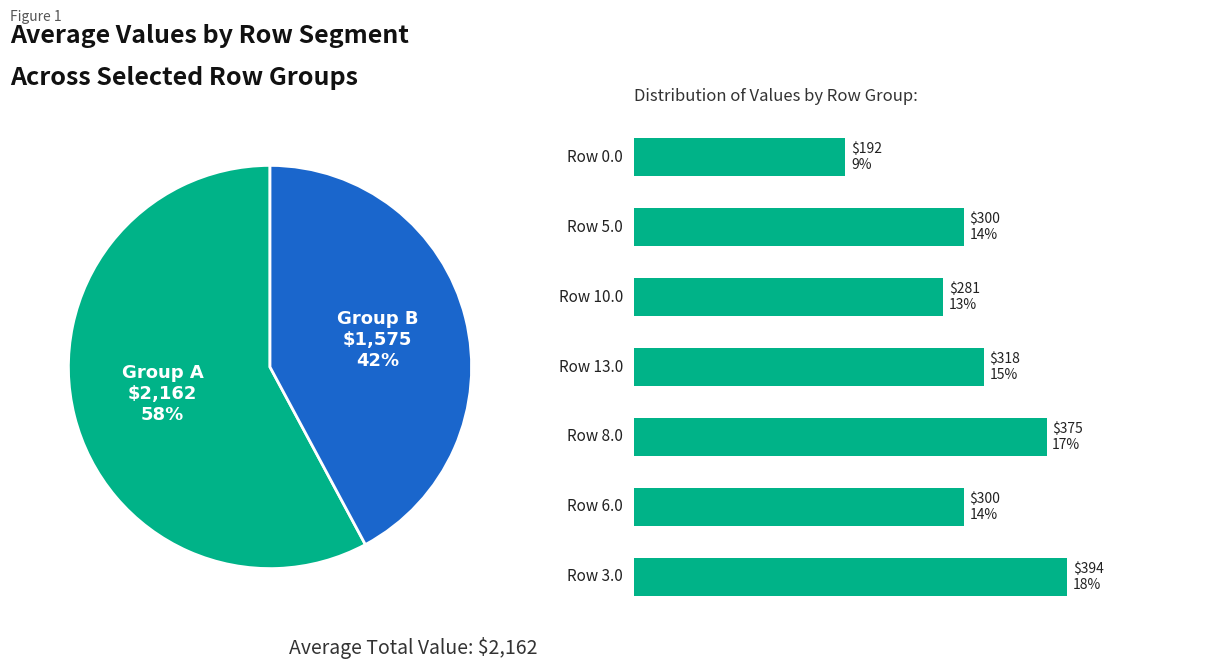

True or false: Row 5.0 accounts for 1% of the total.

False